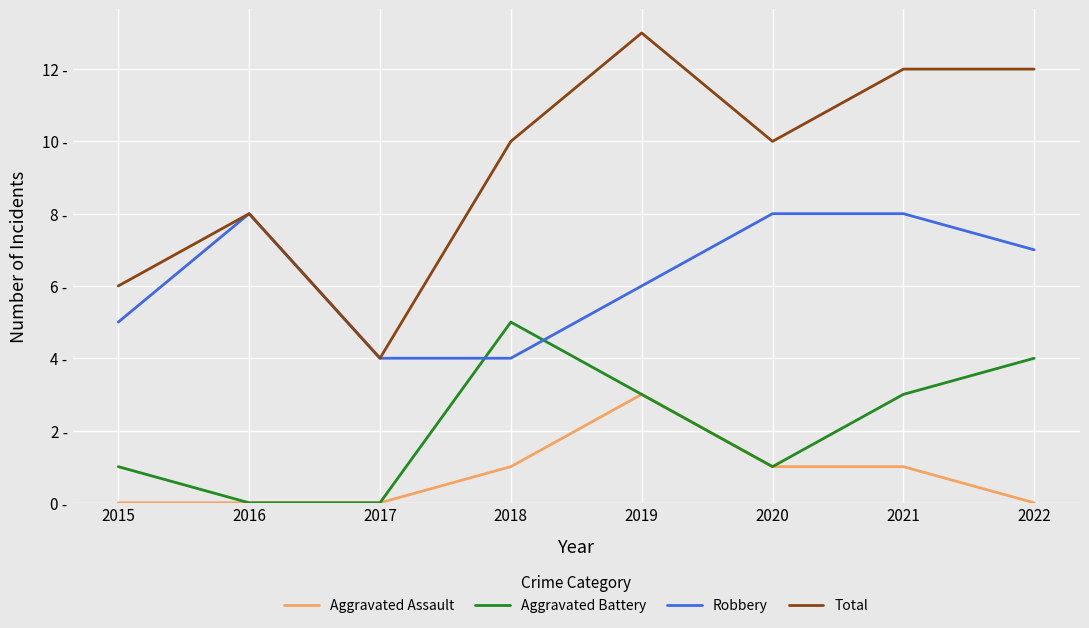

Reading left to right, what are all the values shown in this chart?

Aggravated Assault: 2015=0	2016=0	2017=0	2018=1	2019=3	2020=1	2021=1	2022=0
Aggravated Battery: 2015=1	2016=0	2017=0	2018=5	2019=3	2020=1	2021=3	2022=4
Robbery: 2015=5	2016=8	2017=4	2018=4	2019=6	2020=8	2021=8	2022=7
Total: 2015=6	2016=8	2017=4	2018=10	2019=13	2020=10	2021=12	2022=12